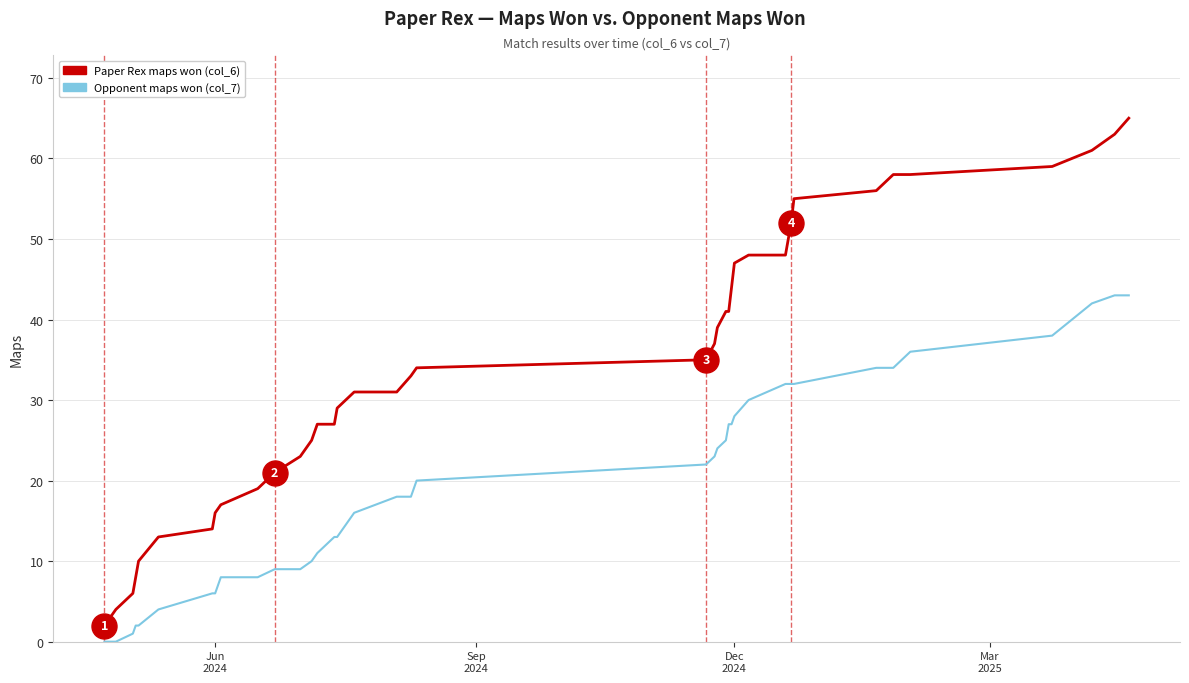

What is the greatest value displayed?

65